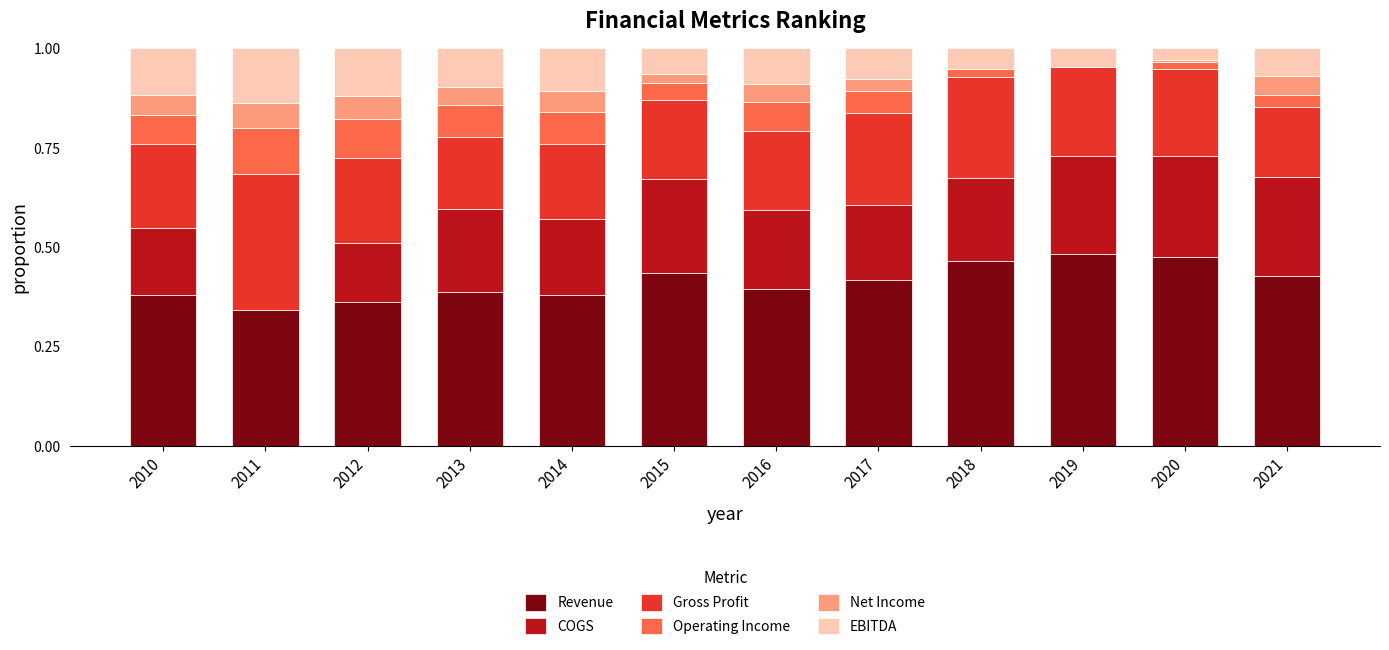

Reading left to right, list all the values displayed in this chart.

Revenue: 0.4	0.3	0.4	0.4	0.4	0.4	0.4	0.4	0.5	0.5	0.5	0.4
COGS: 0.2	0.0	0.1	0.2	0.2	0.2	0.2	0.2	0.2	0.2	0.3	0.3
Gross Profit: 0.2	0.3	0.2	0.2	0.2	0.2	0.2	0.2	0.3	0.2	0.2	0.2
Operating Income: 0.1	0.1	0.1	0.1	0.1	0.0	0.1	0.1	0.0	-0.0	0.0	0.0
Net Income: 0.0	0.1	0.1	0.0	0.1	0.0	0.0	0.0	0.0	-0.0	0.0	0.0
EBITDA: 0.1	0.1	0.1	0.1	0.1	0.1	0.1	0.1	0.1	0.0	0.0	0.1